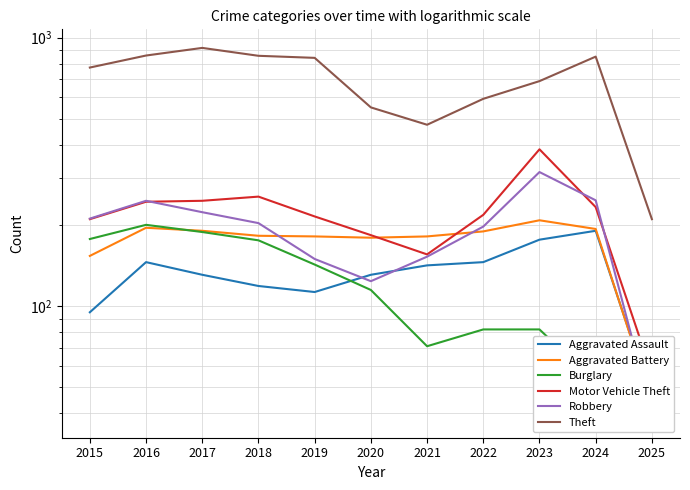

Where is the first local maximum for Theft?

2017